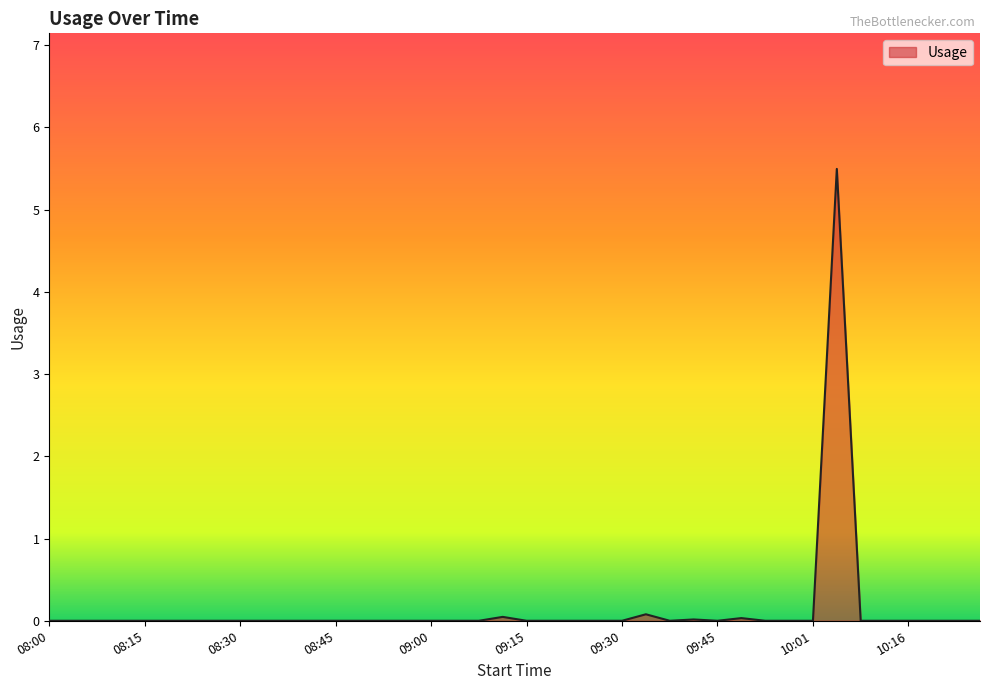

What is the difference between the maximum and minimum values?

5.5